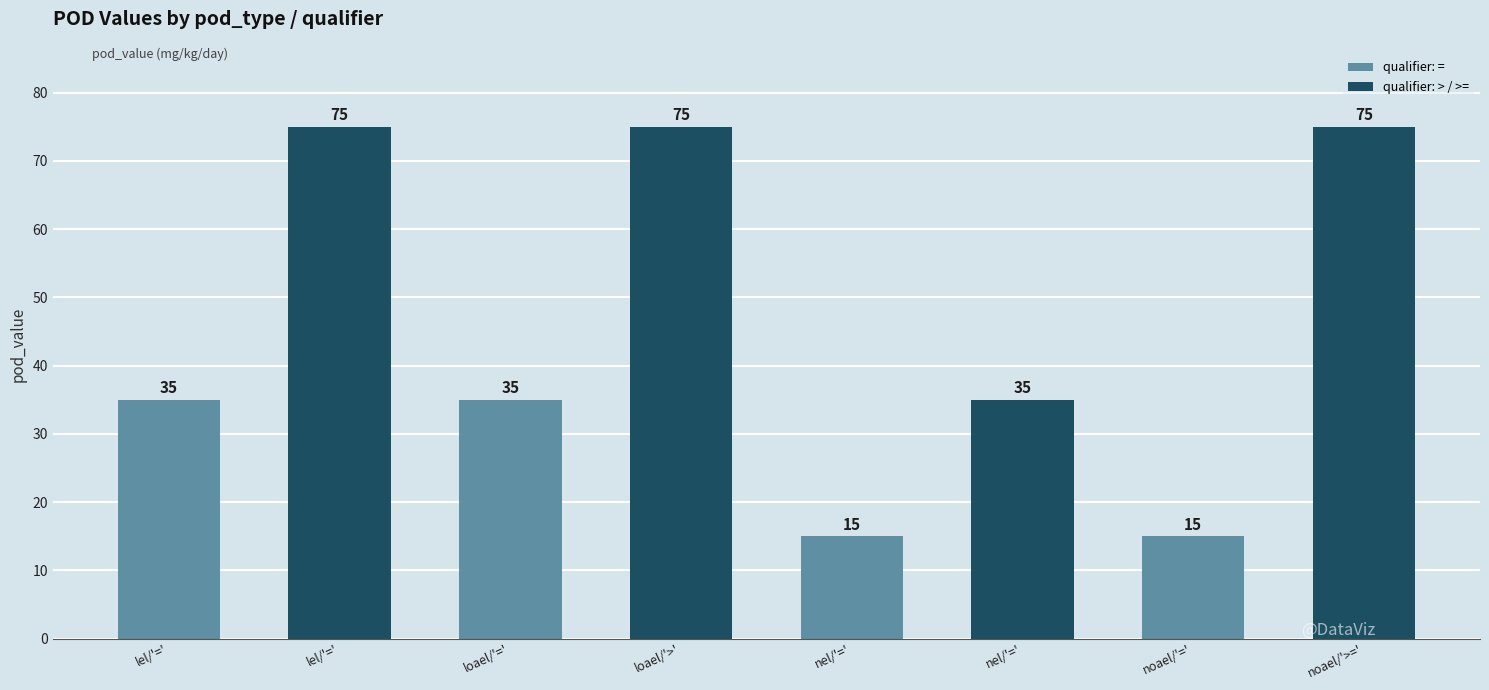

What is the label of the 2nd bar from the left?

lel/'='